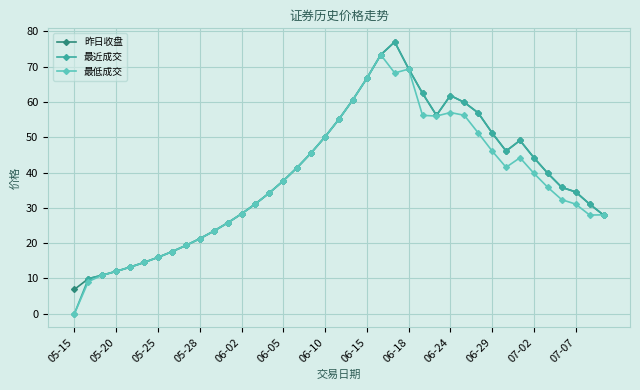

What is the maximum value shown in the chart?

77.0